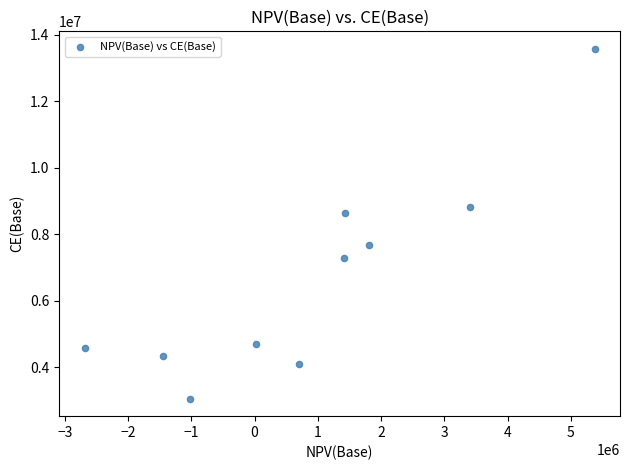

What Y value in the scatter plot is closest to 8318796?

8647421.4